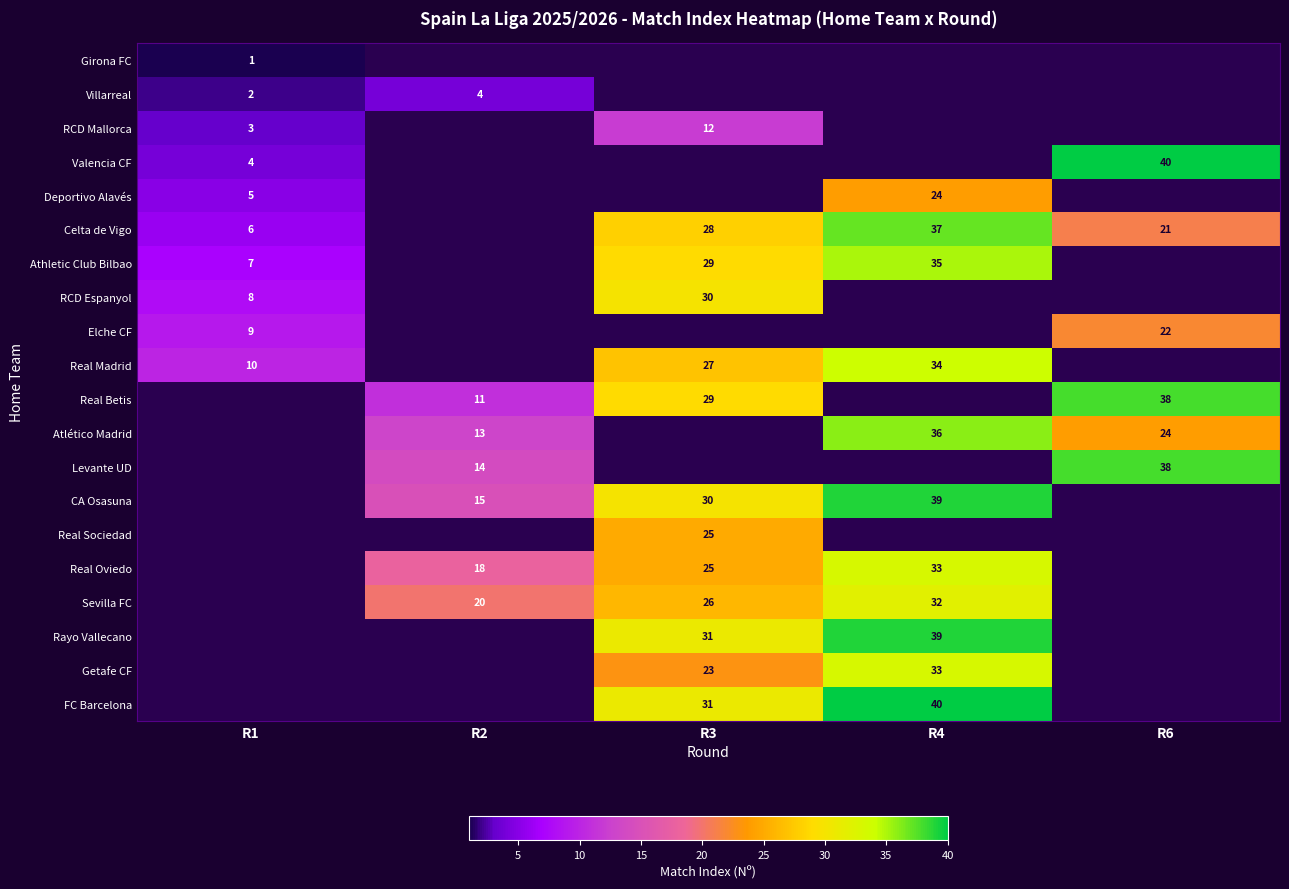

The Villarreal series shows 2 at R1. True or false?

True